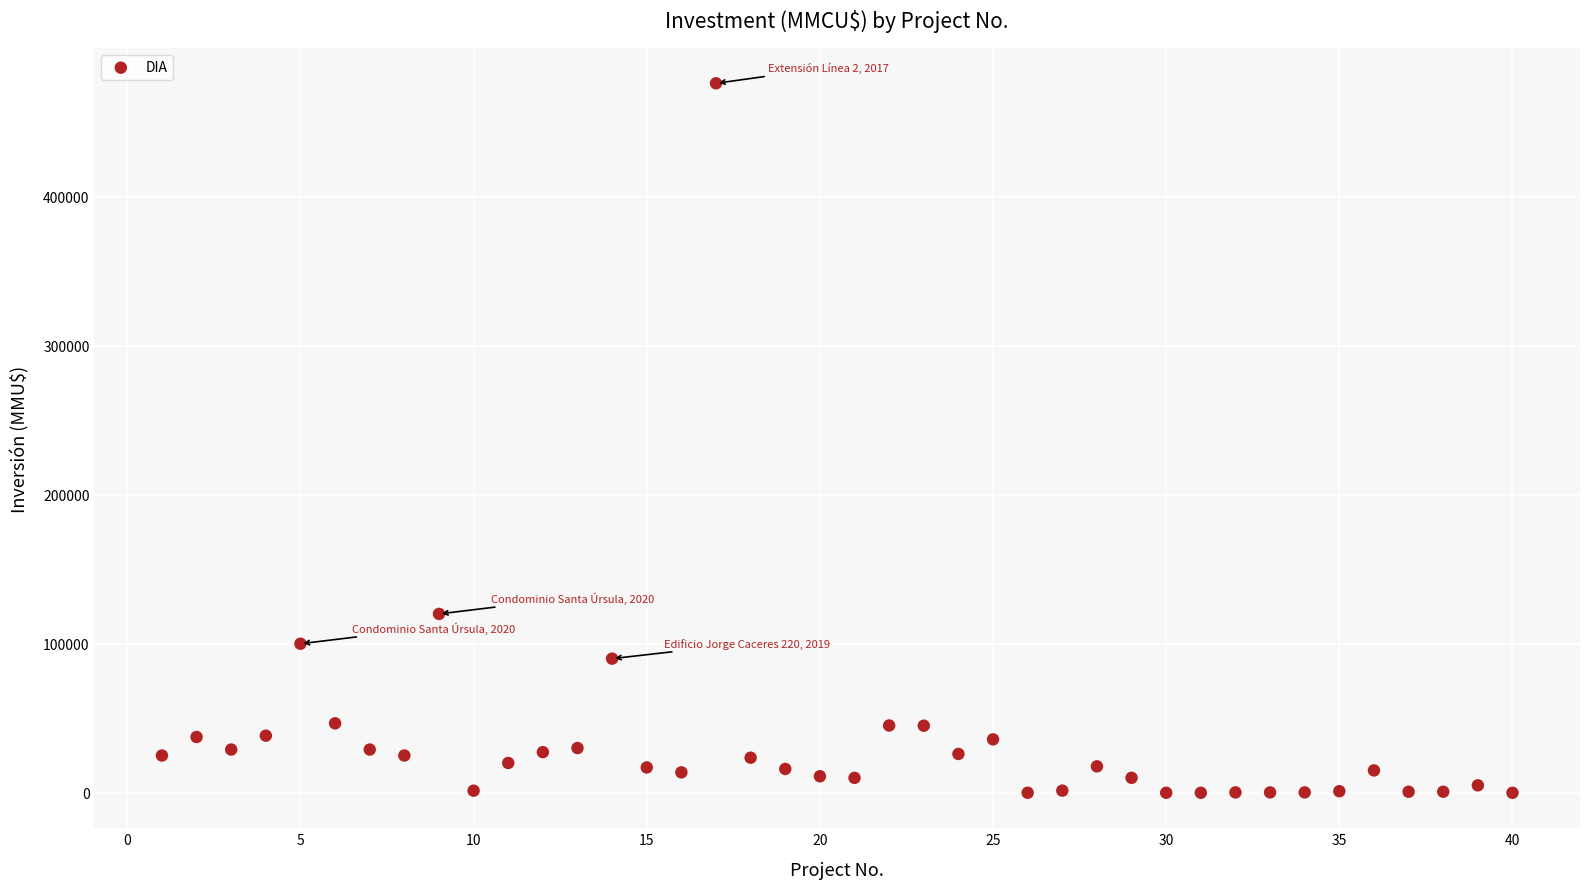

What is the range of X values (max minus min)?

39